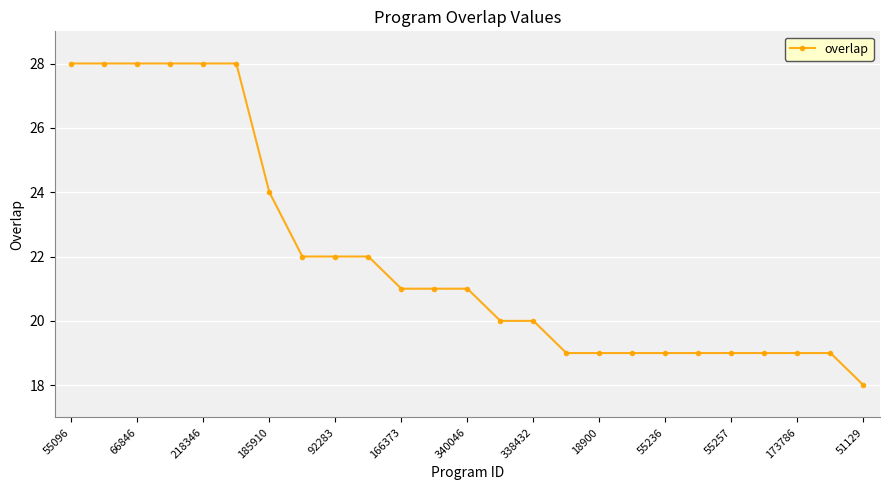

Reading left to right, transcribe all the data shown in this chart.

28	28	28	28	28	28	24	22	22	22	21	21	21	20	20	19	19	19	19	19	19	19	19	19	18